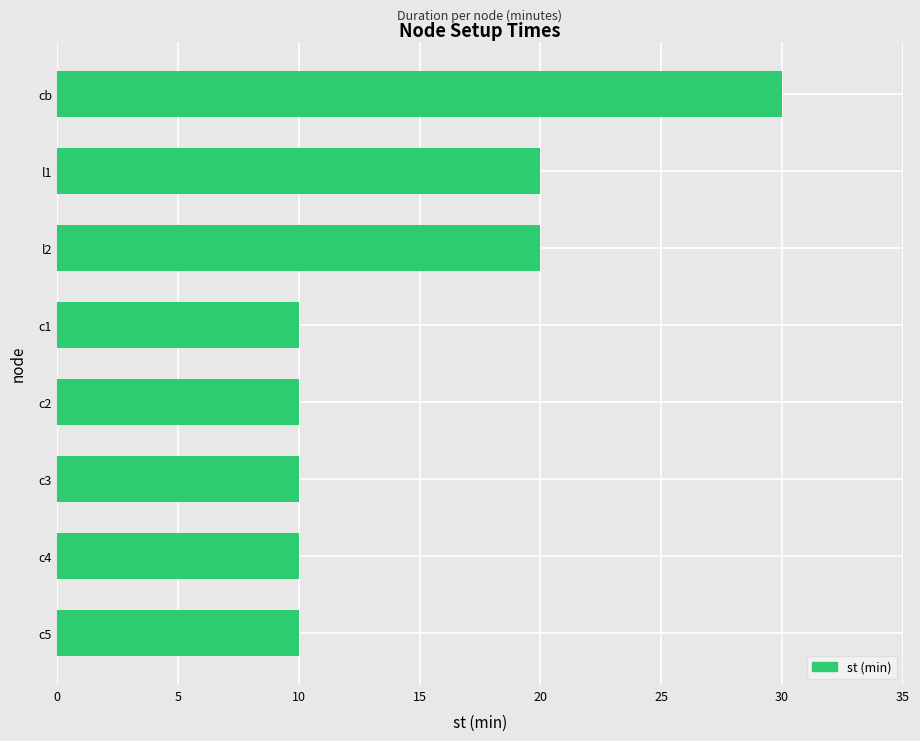

Does the chart contain stacked bars?

No